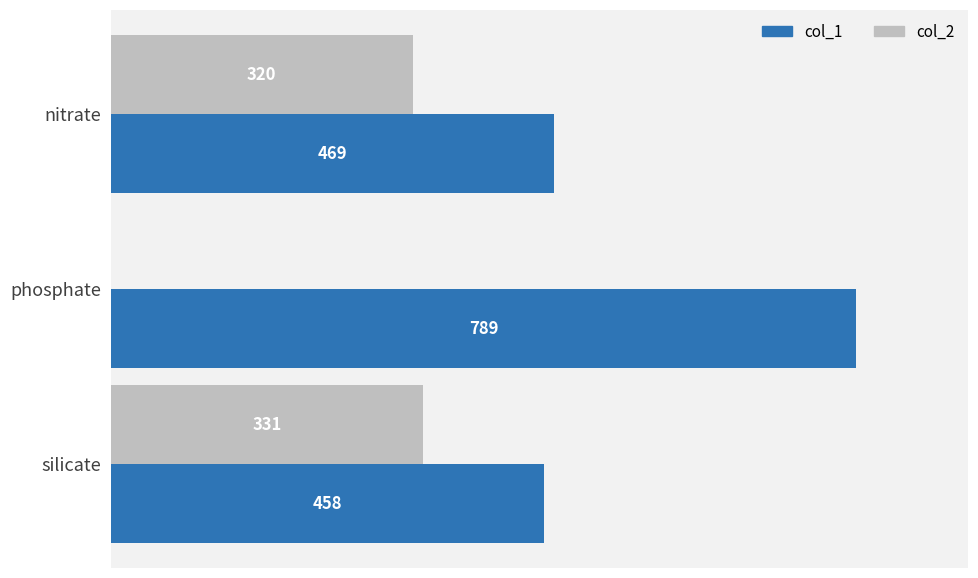

Which series has the largest total across all categories?

col_1